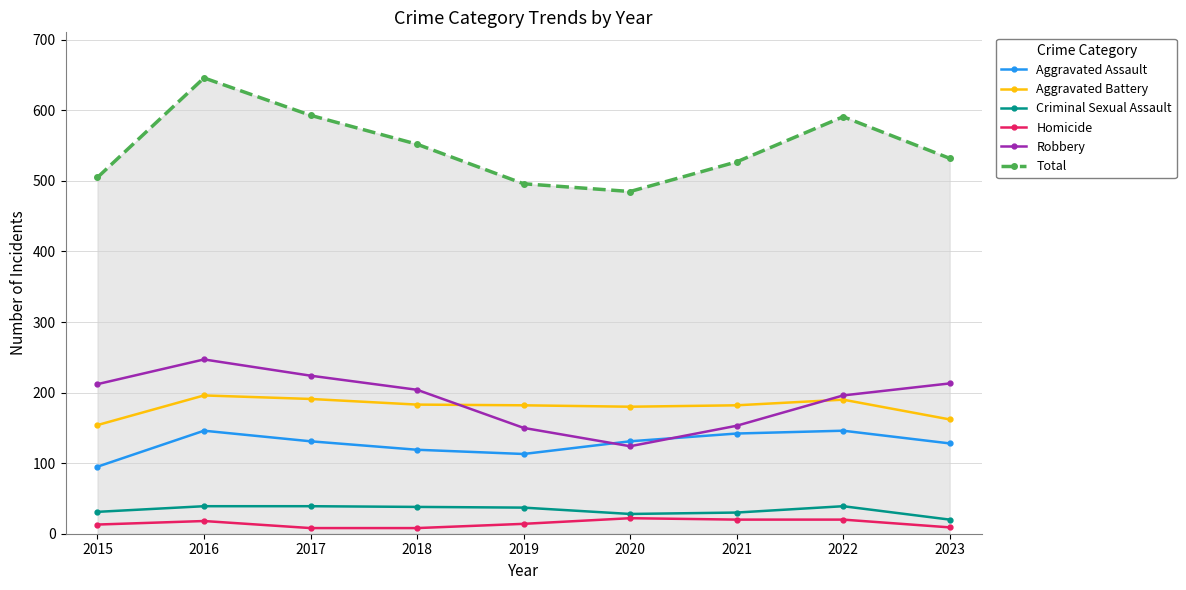

List the series in order of their peak value, lowest first.

Homicide, Criminal Sexual Assault, Aggravated Assault, Aggravated Battery, Robbery, Total